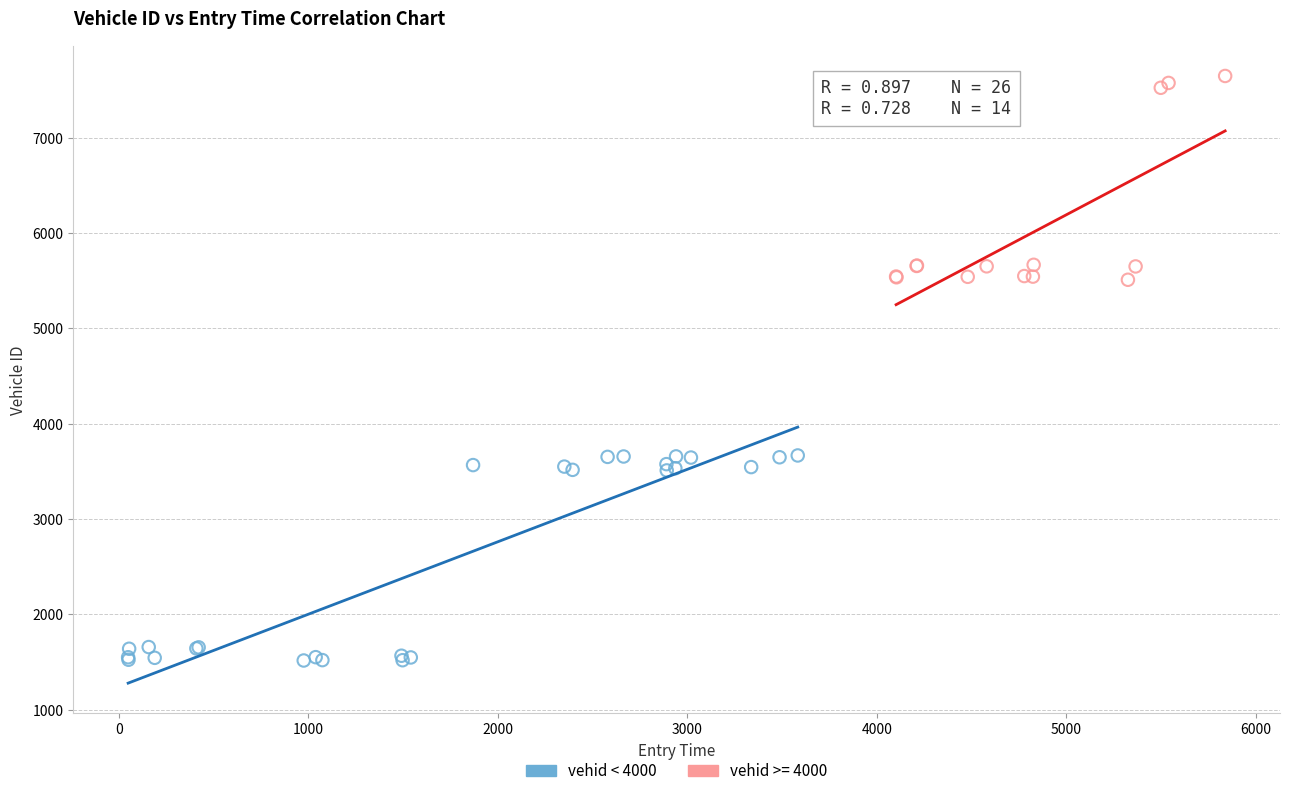

Which series reaches the minimum Y coordinate?

vehid < 4000